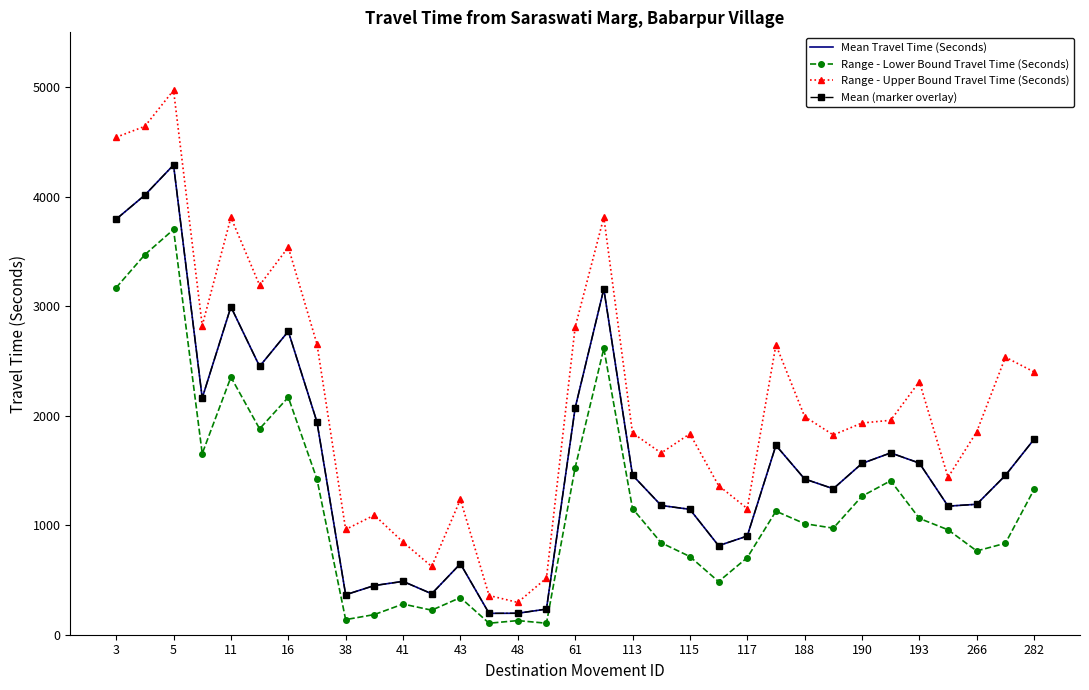

Rank the series by their maximum value, from highest to lowest.

Range - Upper Bound Travel Time (Seconds), Mean Travel Time (Seconds), Mean (marker overlay), Range - Lower Bound Travel Time (Seconds)